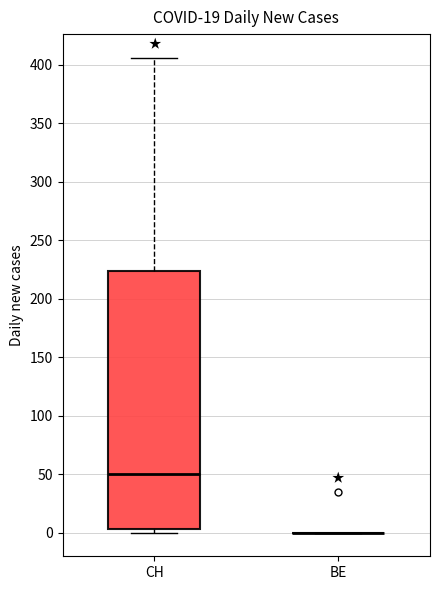

Reading left to right, transcribe this box plot: for each box, give where its median line is, the range the box spans, and where its two whiskers end, as read against the y-axis. The values are not printed on the chart, so give them approximately, as read against the axis.

CH: median 50, box 5 to 225, whiskers 0 to 405
BE: box collapsed to a line at 0, whiskers 0 to 0